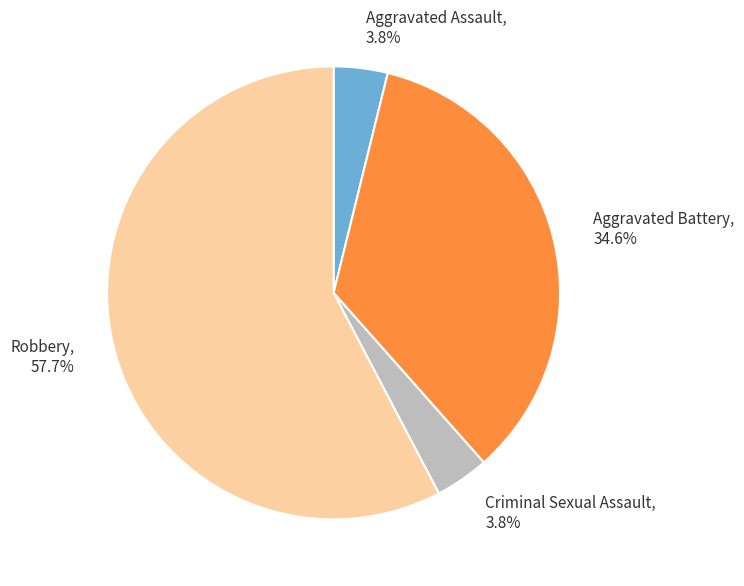

True or false: Aggravated Battery accounts for 35% of the total.

True